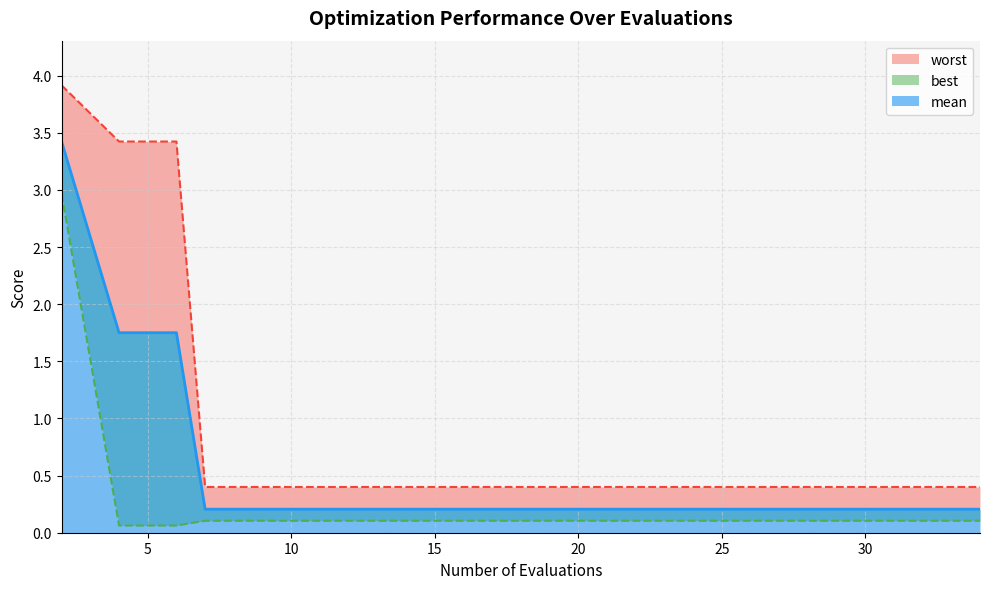

How many distinct data groups are displayed?

3